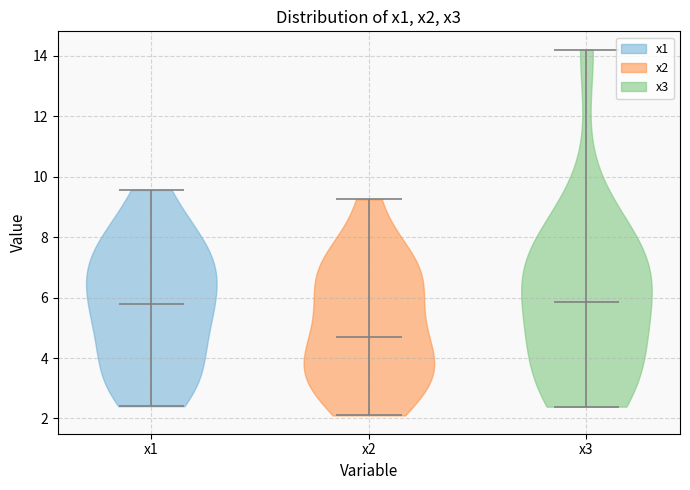

Reading left to right, read every violin against the y-axis: where its median line is, and the lowest and highest points it reaches. The values are not printed on the chart, so give them approximately, as read against the axis.

x1: median line 5.8, lowest point 2.4, highest point 9.6
x2: median line 4.8, lowest point 2.2, highest point 9.2
x3: median line 5.8, lowest point 2.4, highest point 14.2